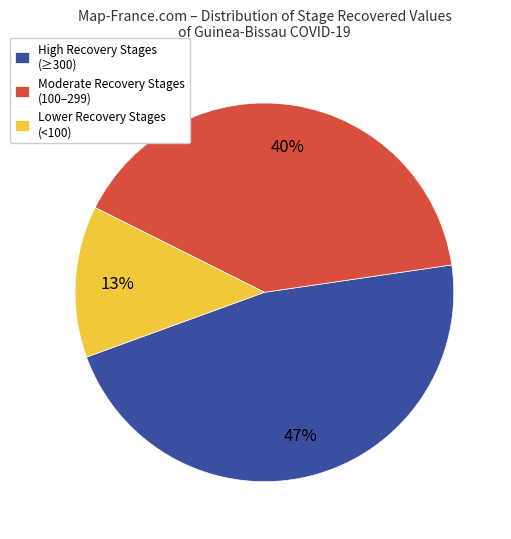

Does High Recovery Stages (≥300) account for over 50% of the chart?

No